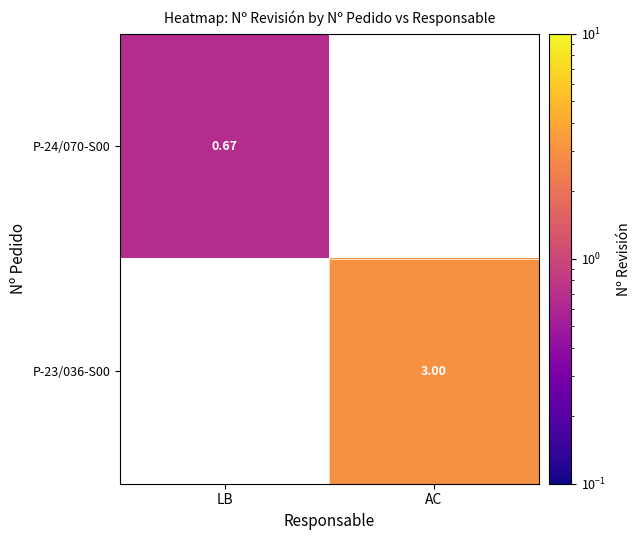

Is the value of P-24/070-S00 at LB greater than the value of P-23/036-S00 at AC?

No